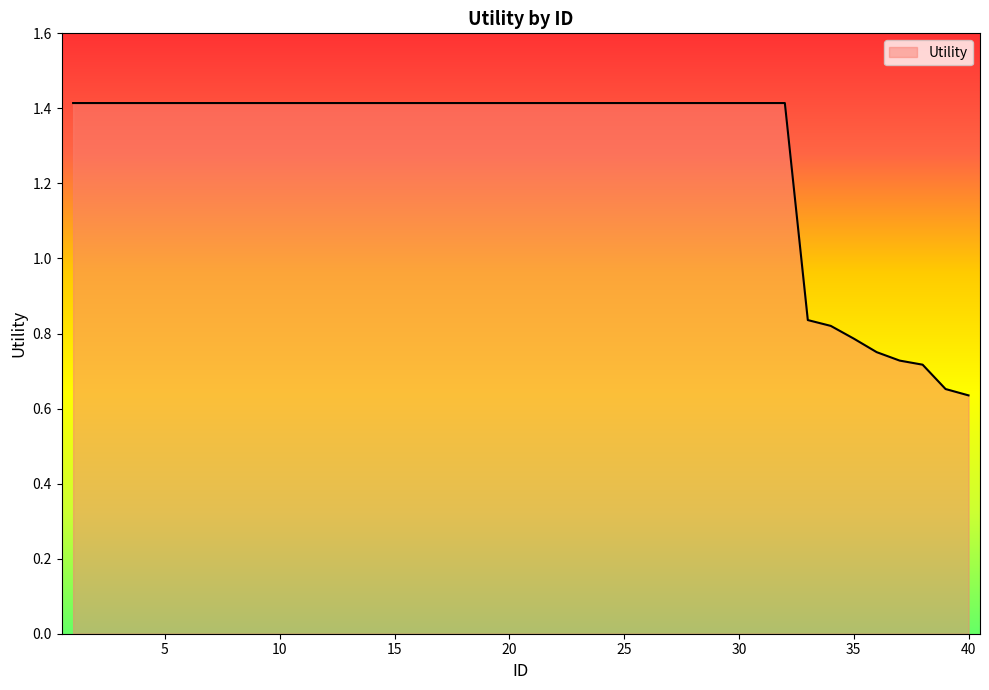

What is the greatest value displayed?

1.4